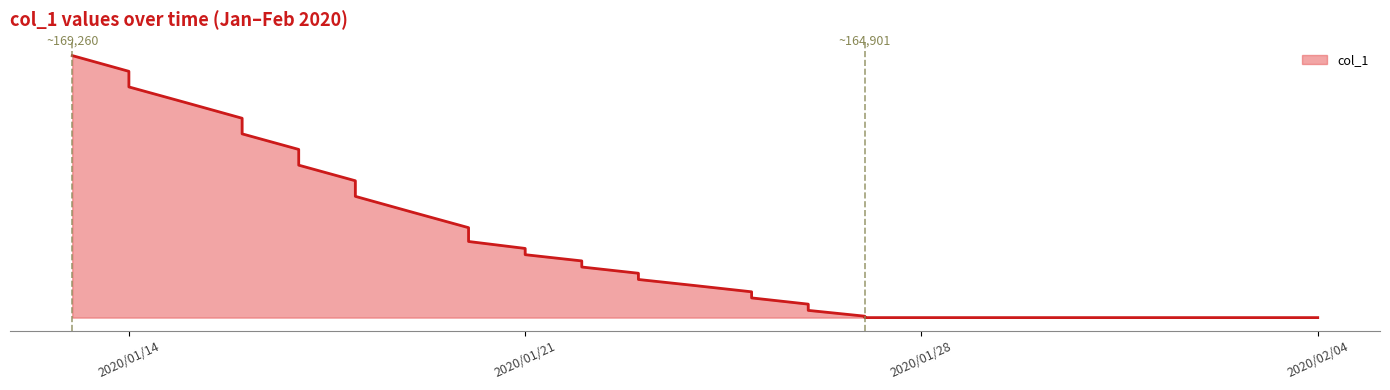

What is the difference between the maximum and minimum values?

4359.2